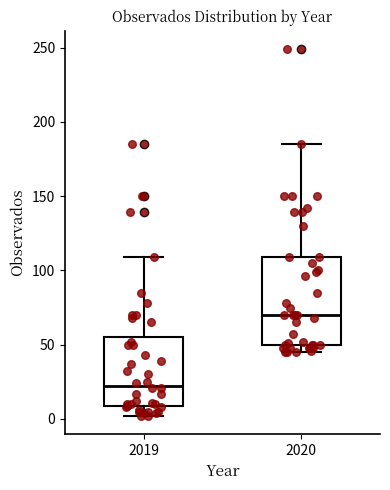

Which box has the lowest median line?

2019